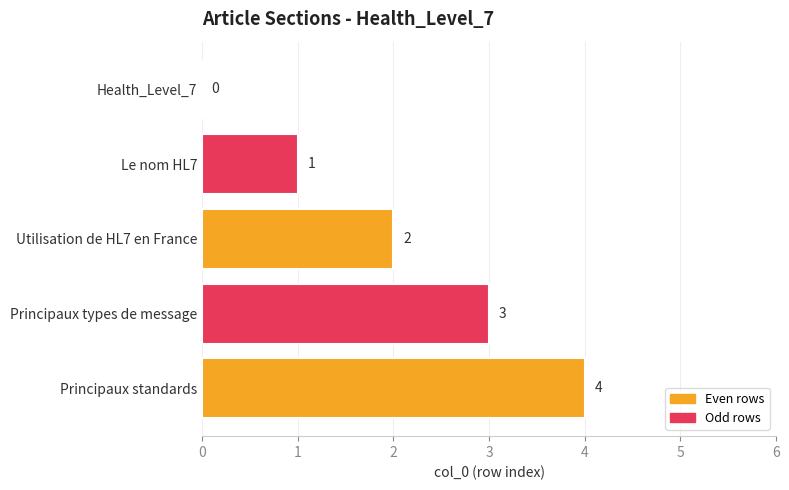

What is the sum of all values?

10